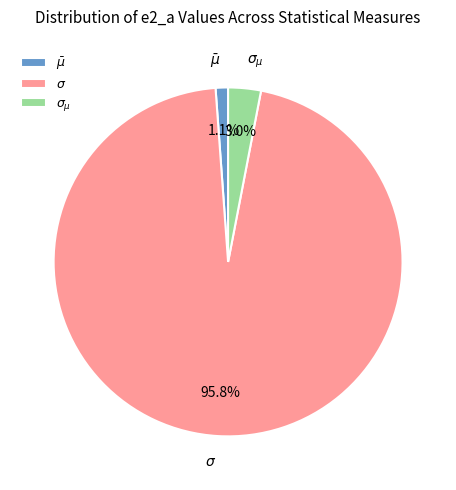

What is the smallest slice in the pie chart?

$\bar\mu$